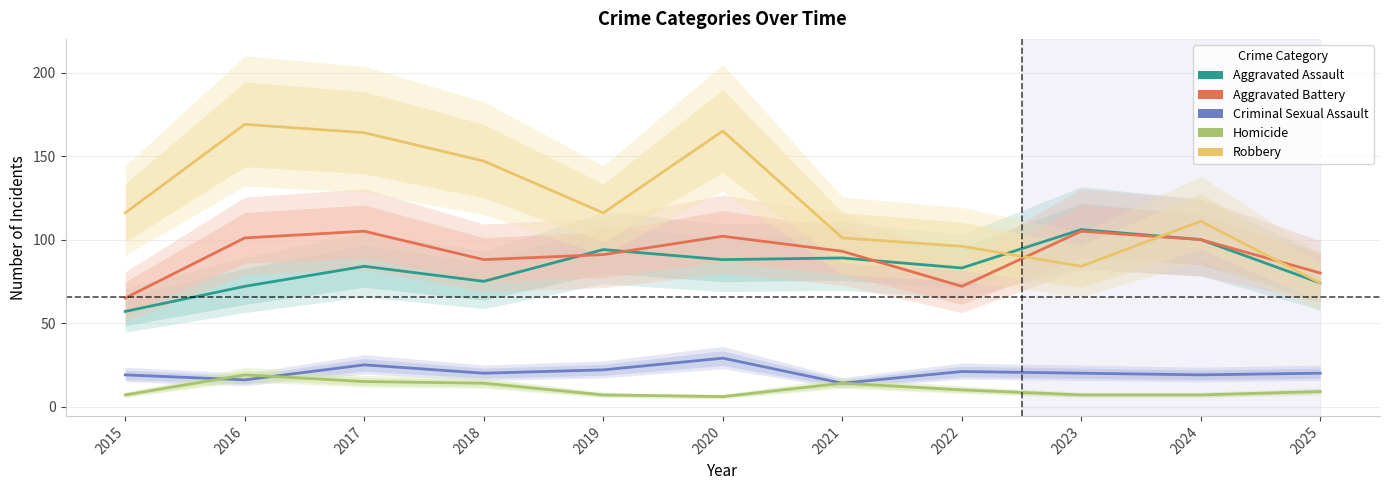

What is the value of the Criminal Sexual Assault point at the 2nd from the left?

16